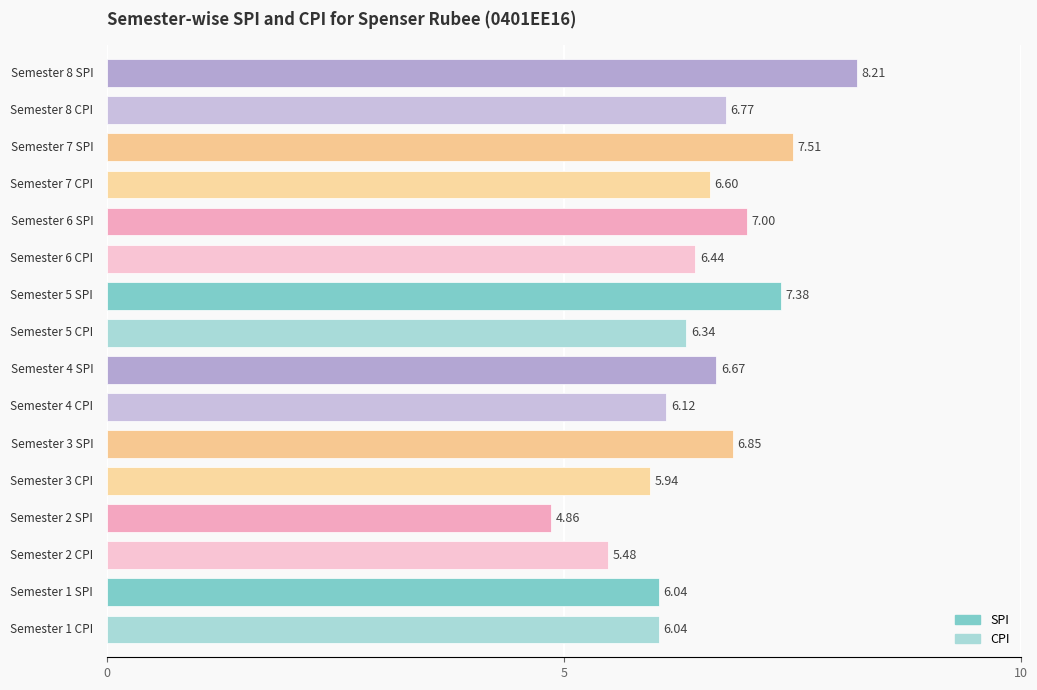

What is the sum of the CPI values at Semester 4 and Semester 2?

11.6